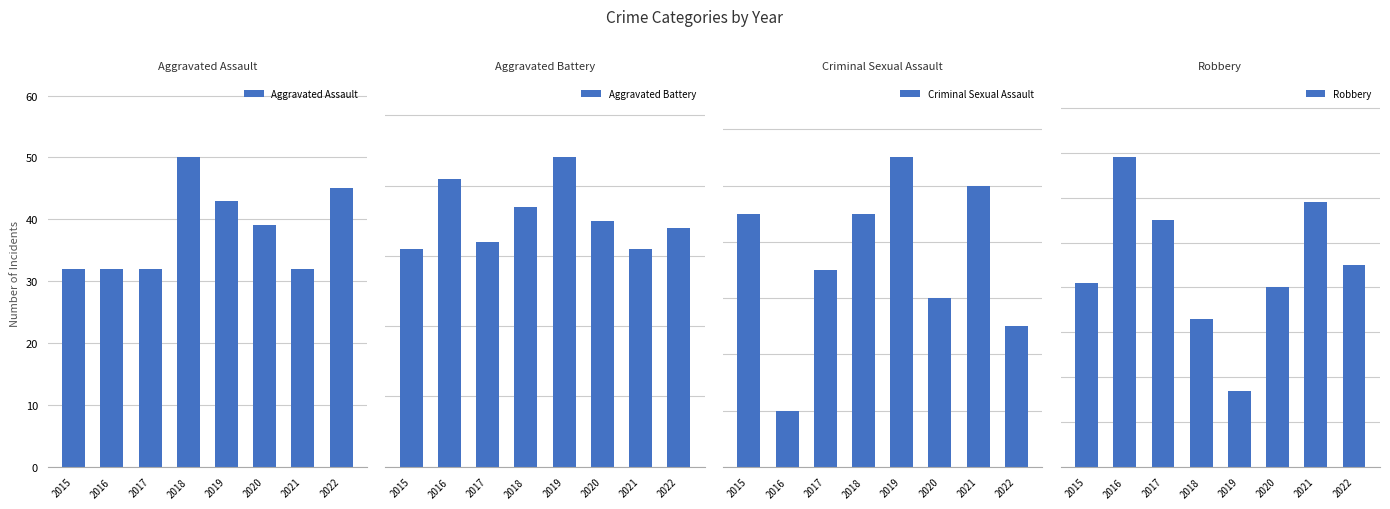

Where does the Criminal Sexual Assault series first go above 9?

2019